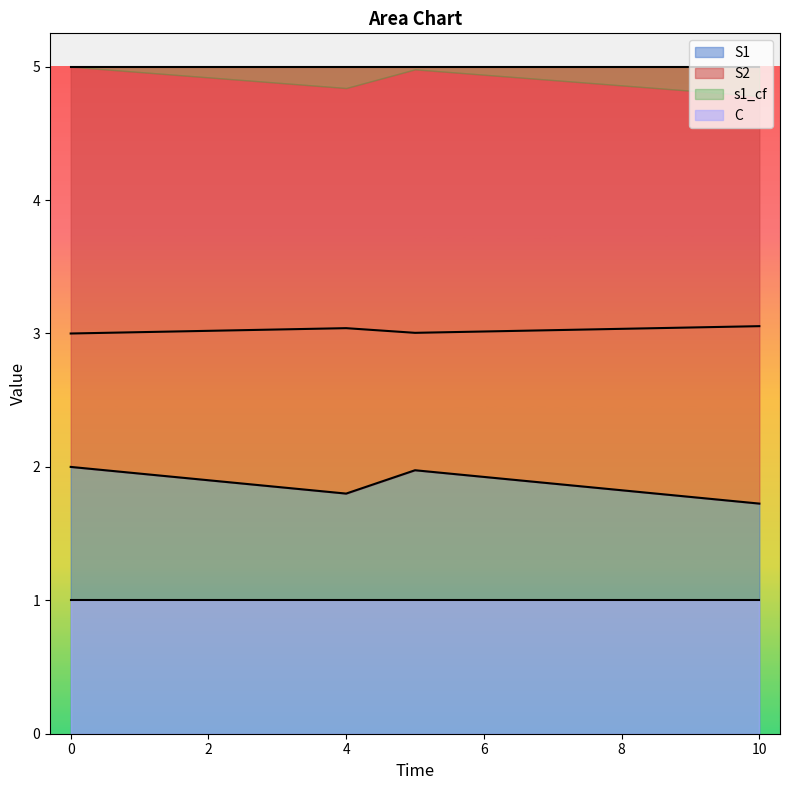

The value of S2 at 0 is 2.0. True or false?

True